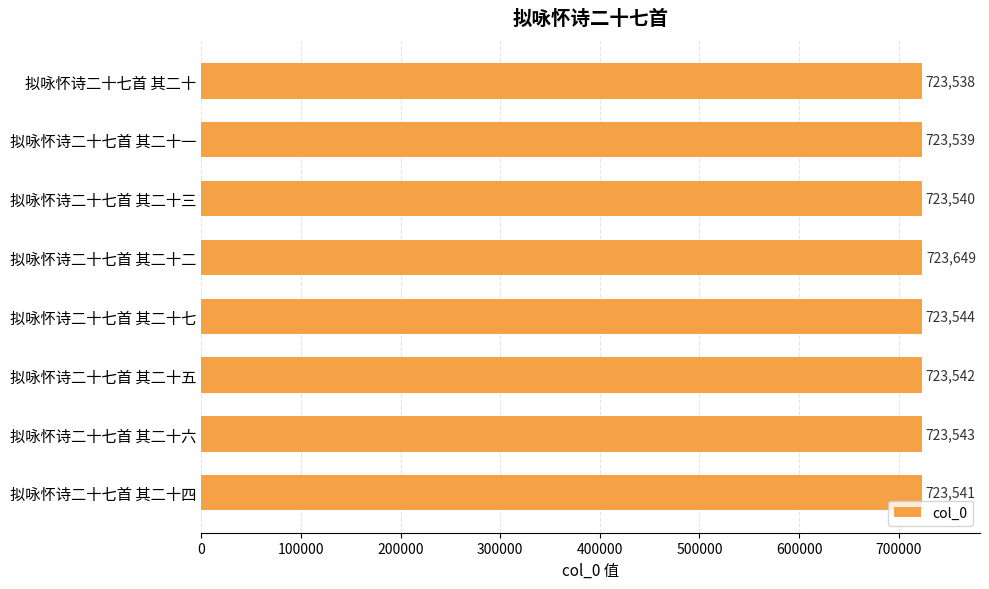

How many values are below 723542?

4